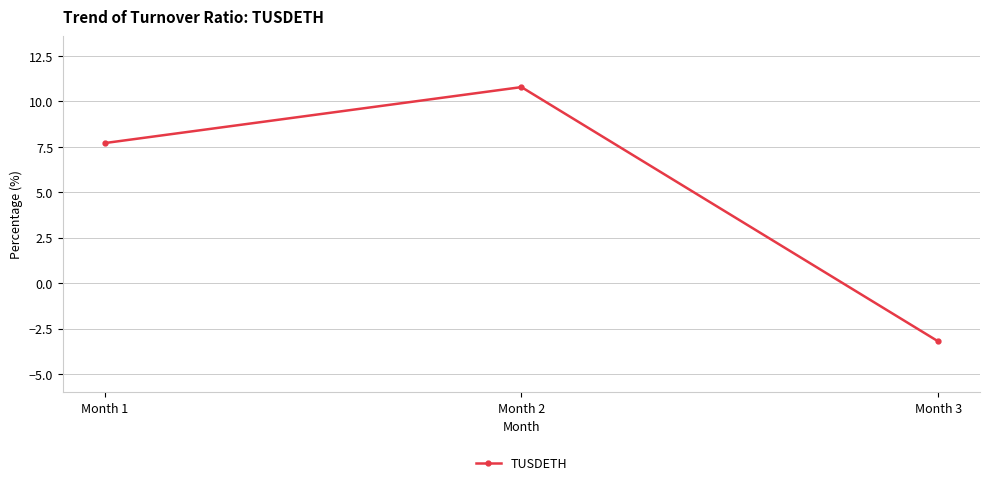

What is the sum of all values?

15.3